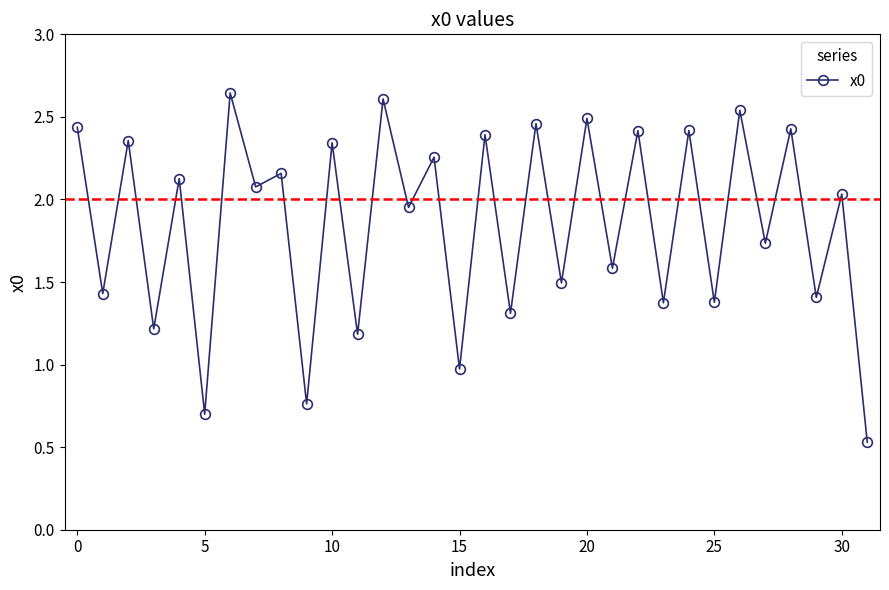

Is this an area chart (filled region under the line)?

No